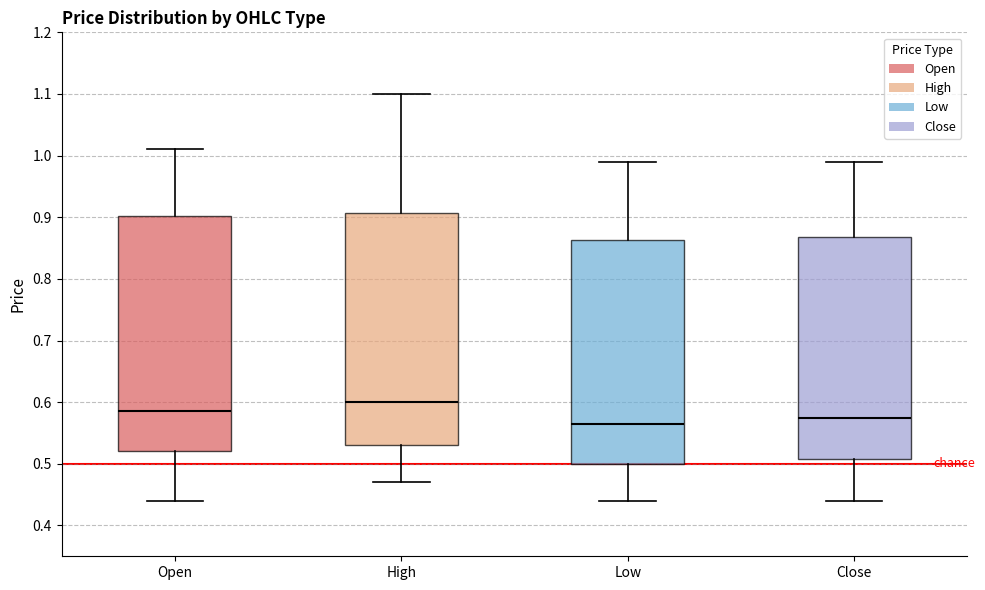

Which box has the lowest median line?

Low